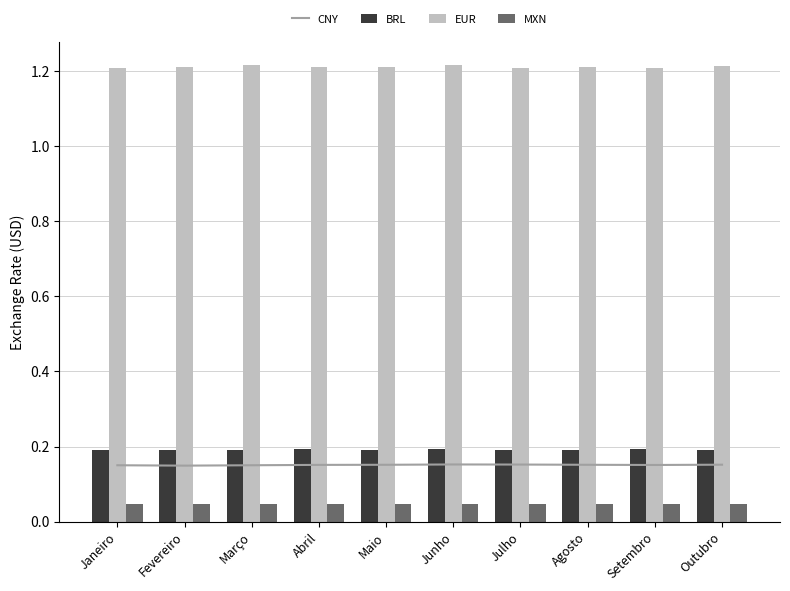

Is it true that MXN equals 0.0 at Junho?

True